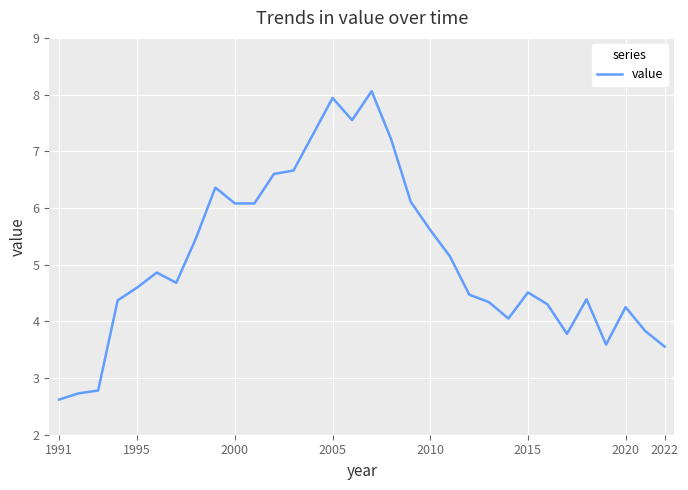

What is the greatest value displayed?

8.1